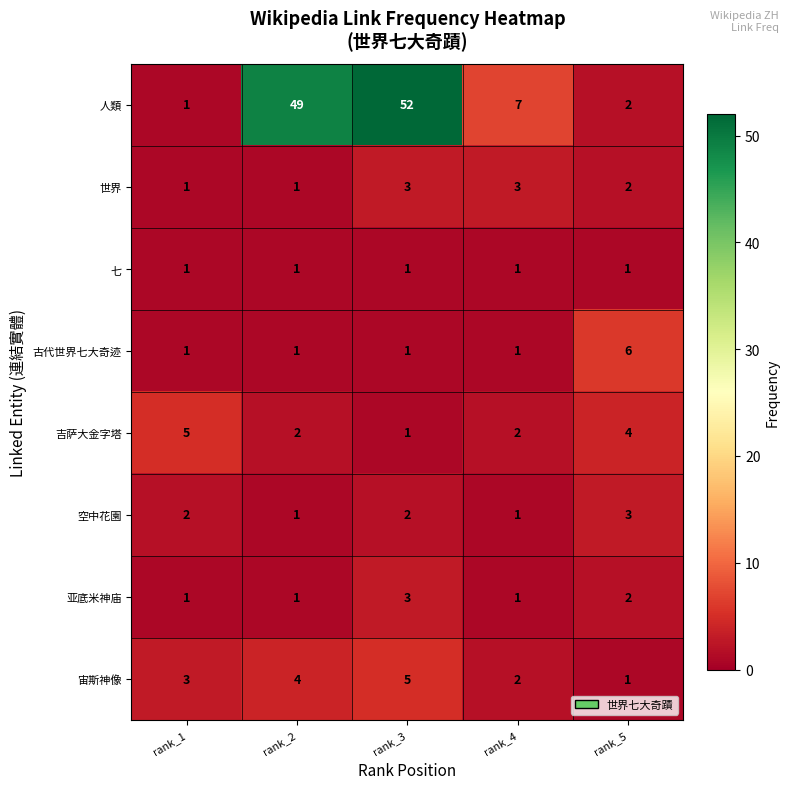

Which series changed the most between rank_1 and rank_5?

古代世界七大奇迹